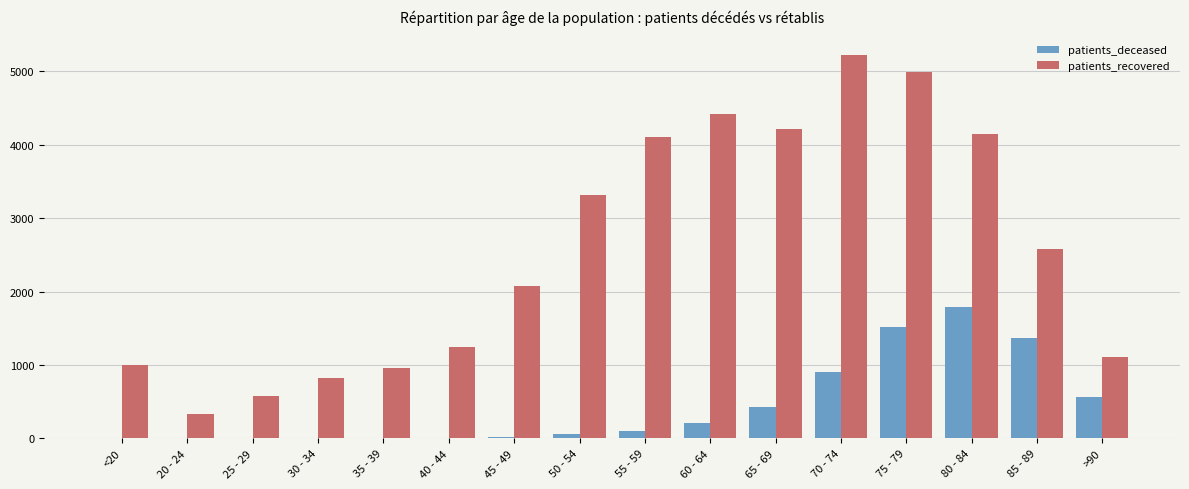

Which series has the largest total across all categories?

patients_recovered